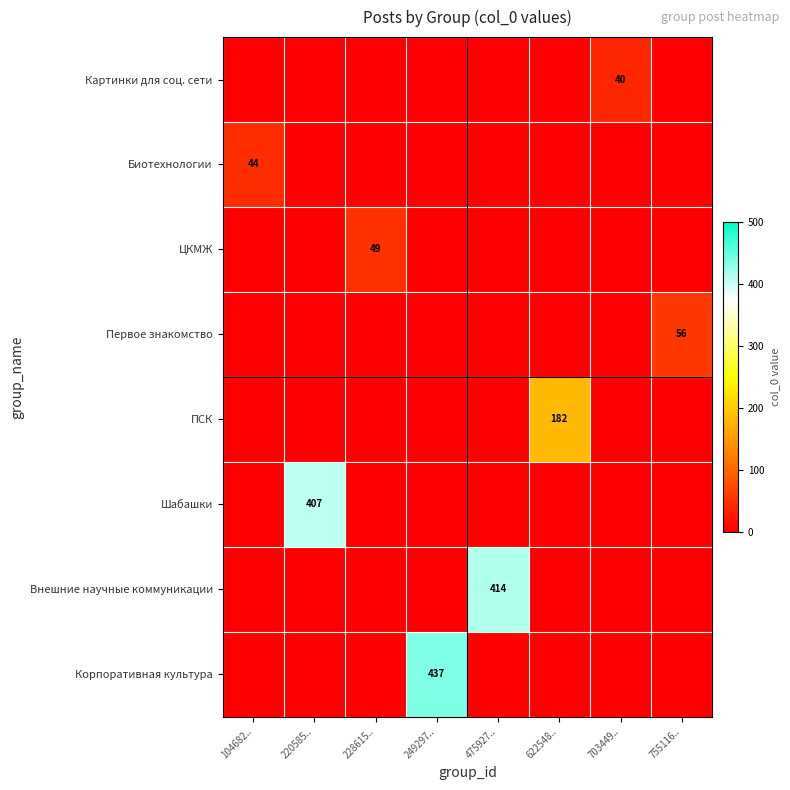

Is it true that Первое знакомство equals 56 at 755116..?

True